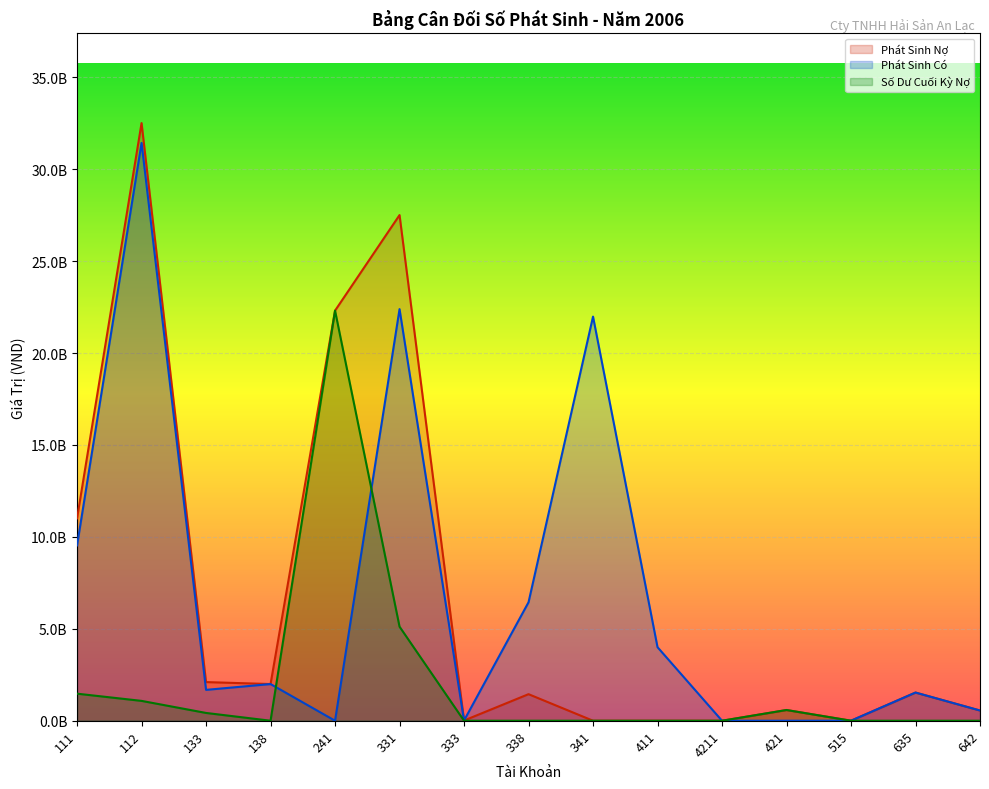

True or false: Phát Sinh Có and Số Dư Cuối Kỳ Nợ cross at least once.

True